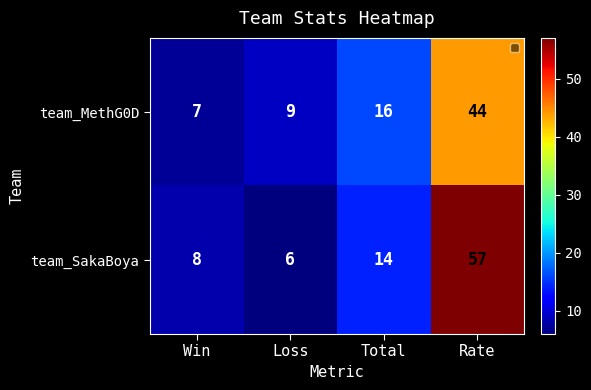

What is the average value of the team_MethG0D series?

19